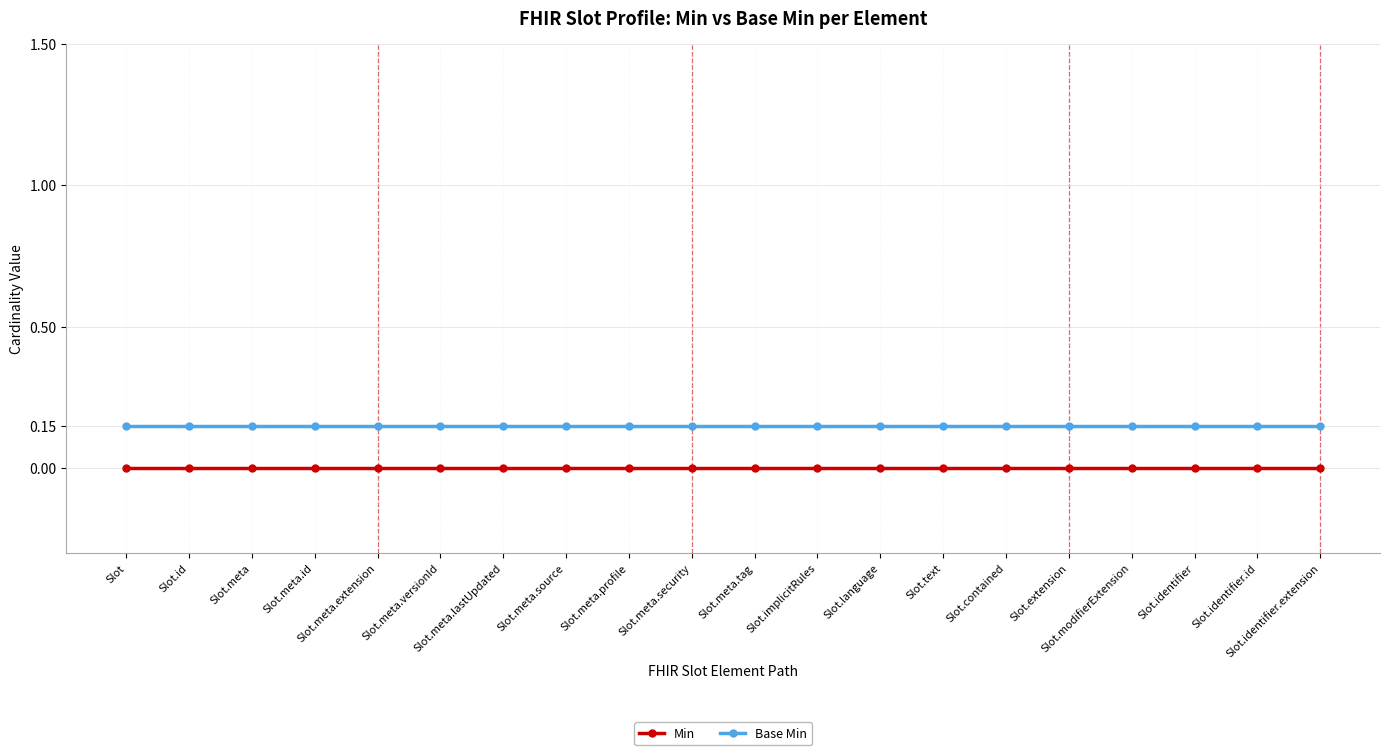

At which label is Min closest to 0?

Slot